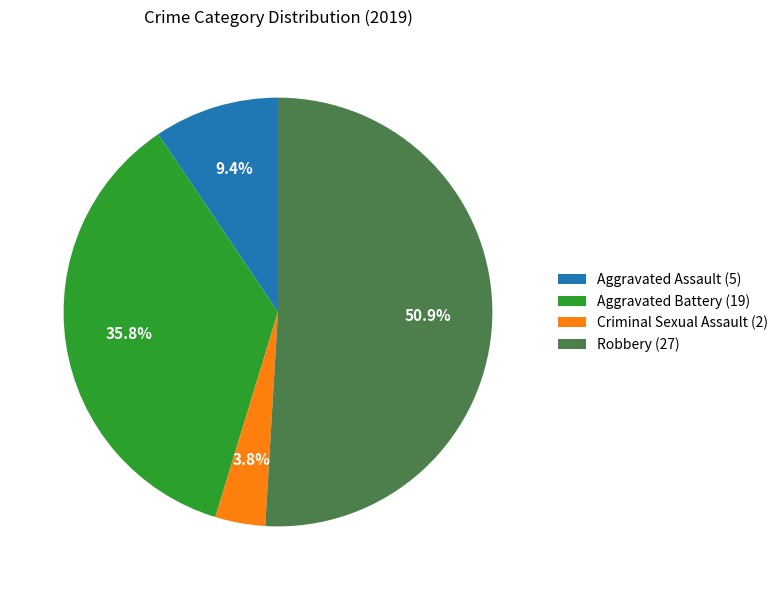

Rank the categories by value from lowest to highest.

Criminal Sexual Assault, Aggravated Assault, Aggravated Battery, Robbery